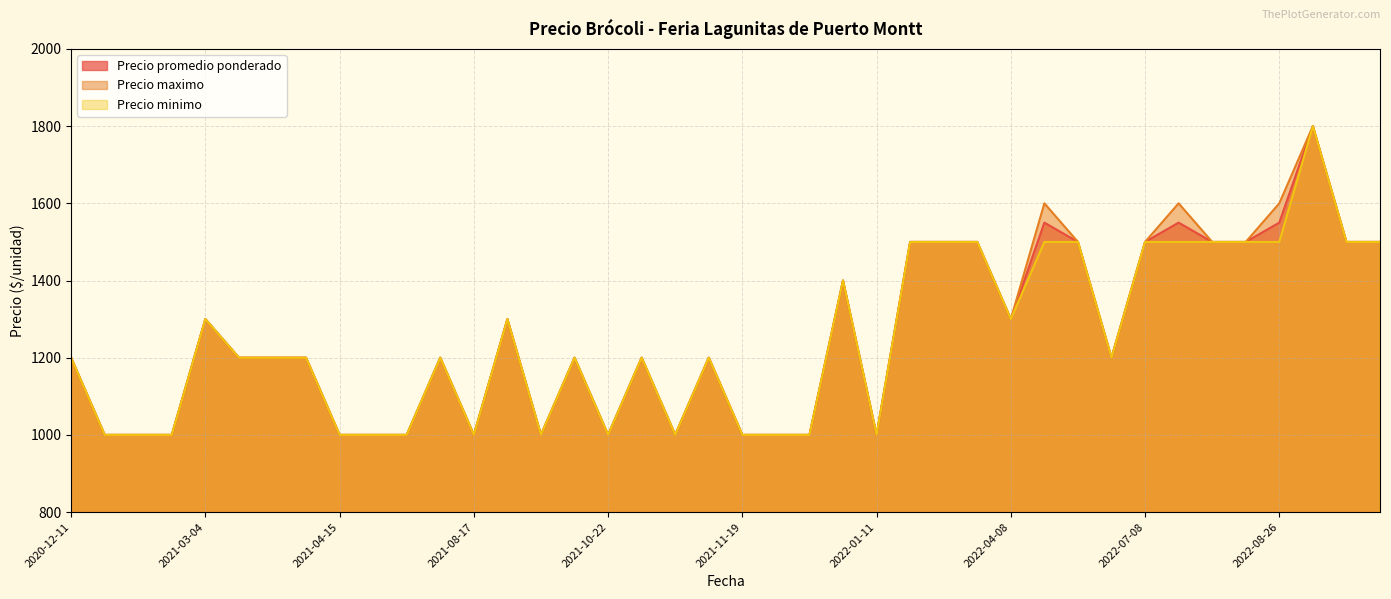

The value of Precio promedio ponderado at 2022-09-05 is 1800. True or false?

True